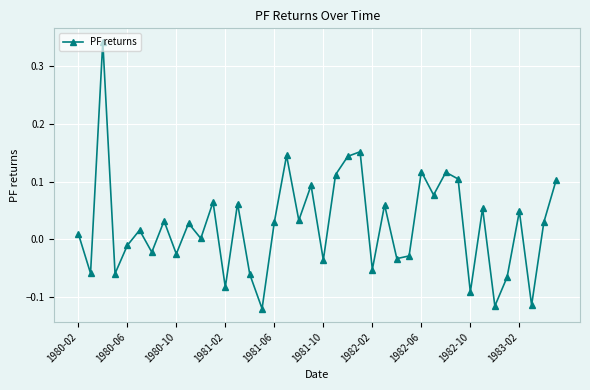

How many interior local valleys (lower than both neighbors) does the data have?

15